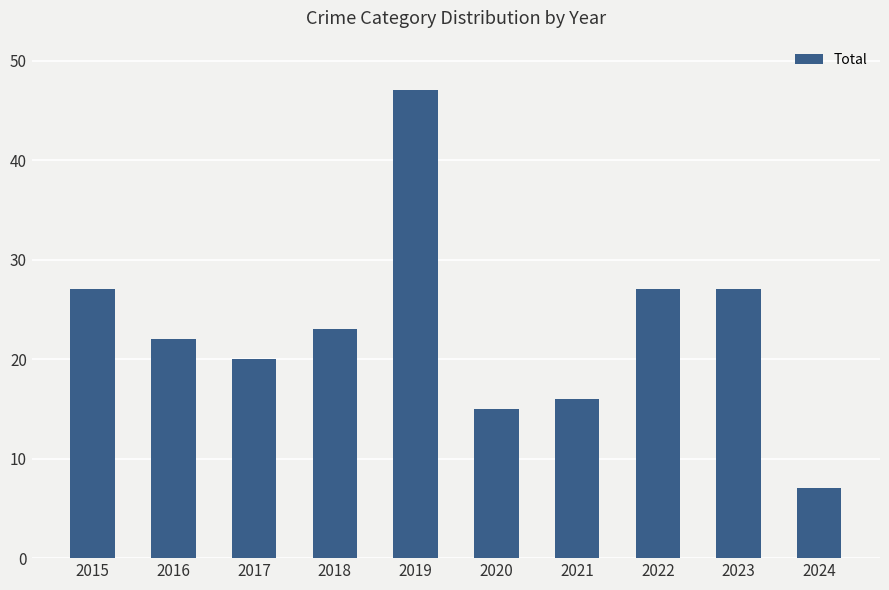

What is the approximate value at 2021?

16